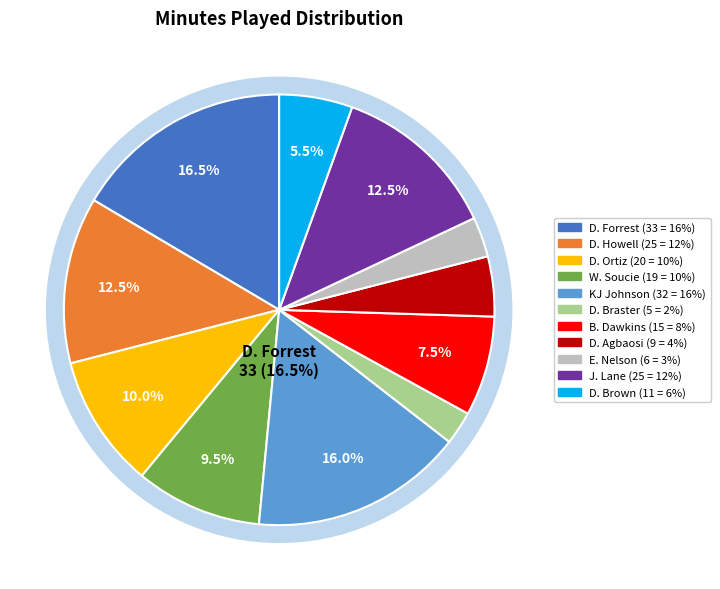

Does any single category account for the majority?

No